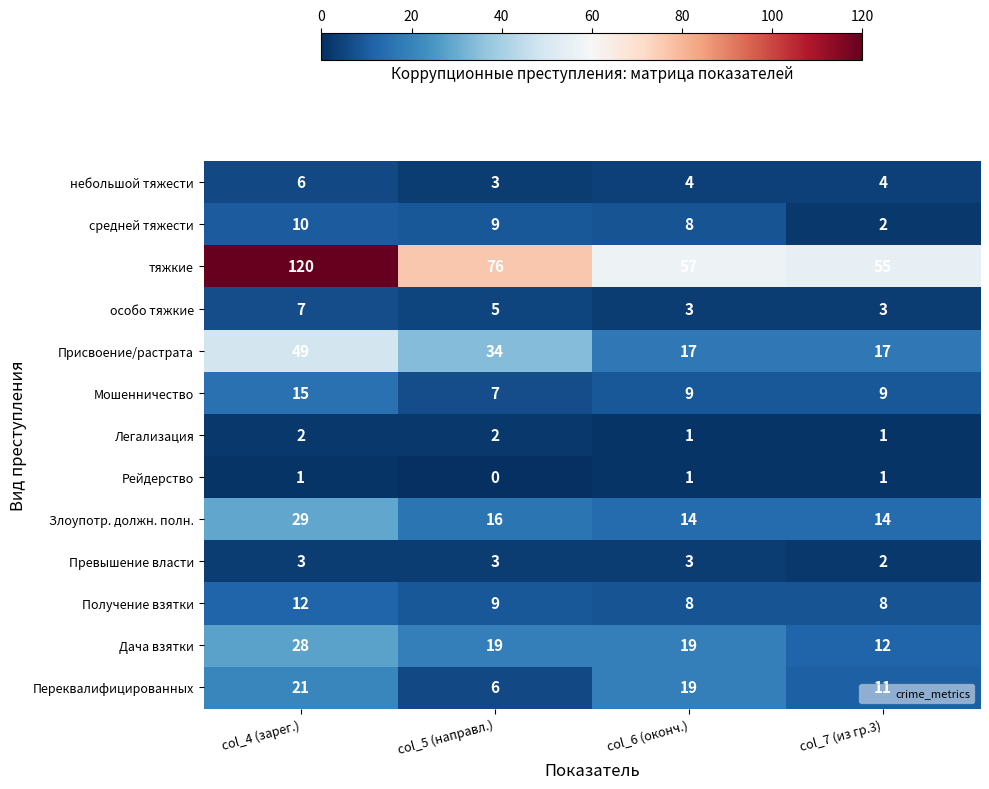

Which series has the largest total across all categories?

тяжкие